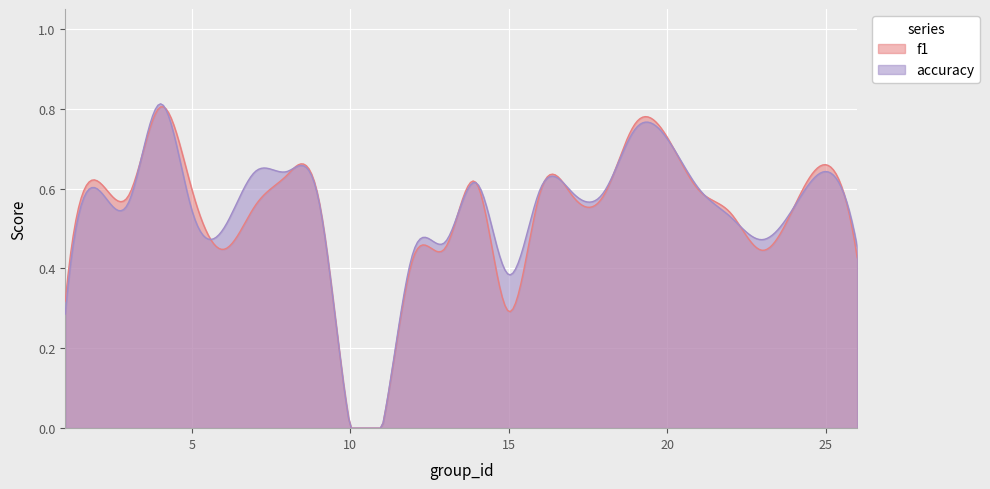

How many series are shown in this chart?

2